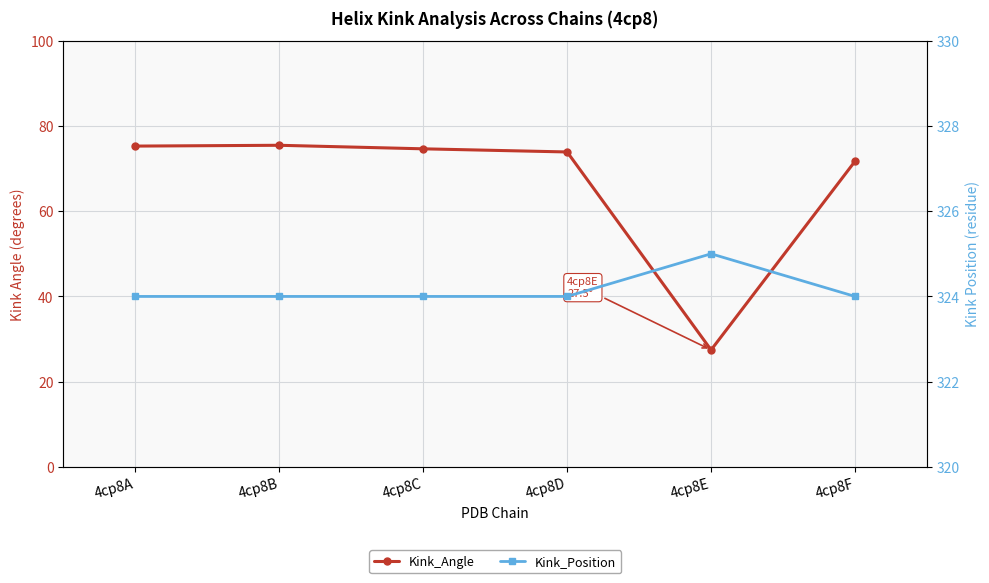

True or false: Kink_Position and Kink_Angle cross at least once.

False